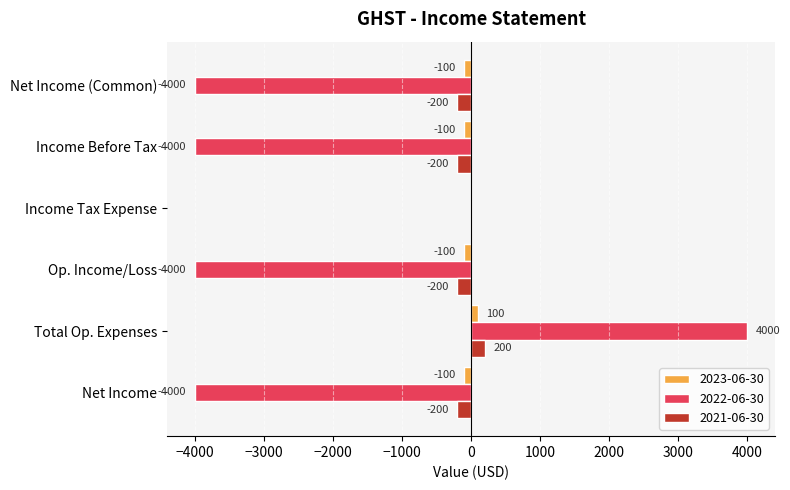

What is the approximate value of 2022-06-30 at Net Income (Common), to the nearest 10?

-4000